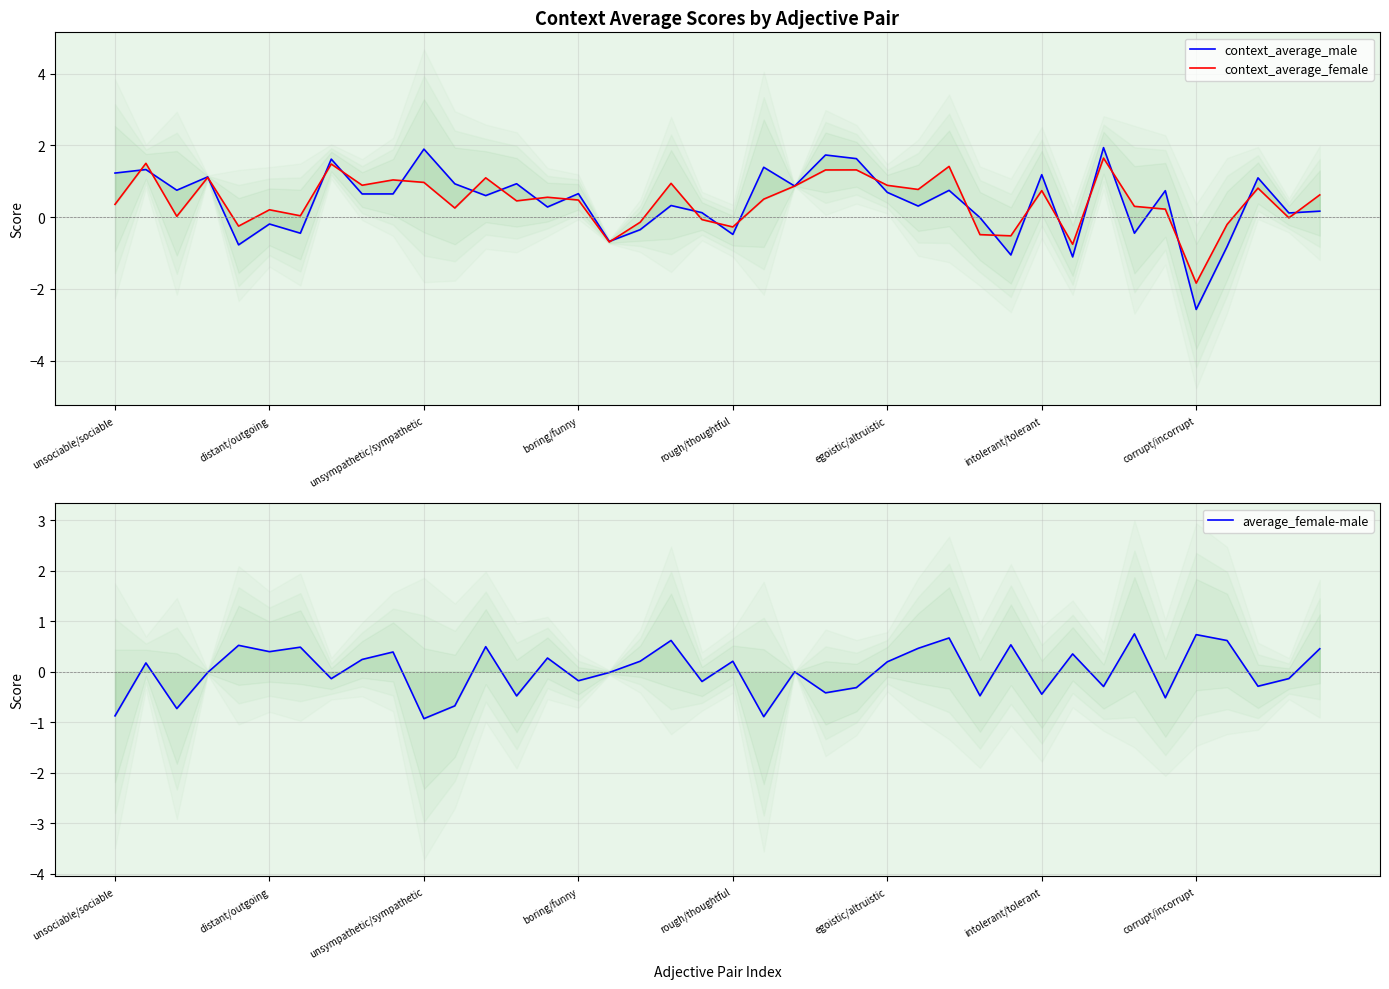

What is the sum of all context_average_male values?

16.8